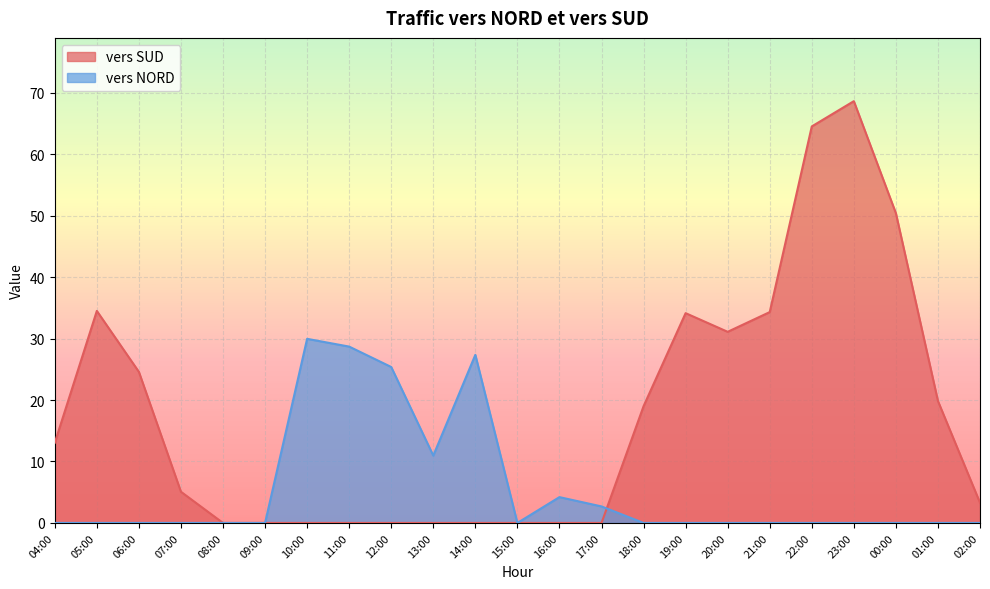

What is the value of the vers NORD point at the 9th from the left?

25.4